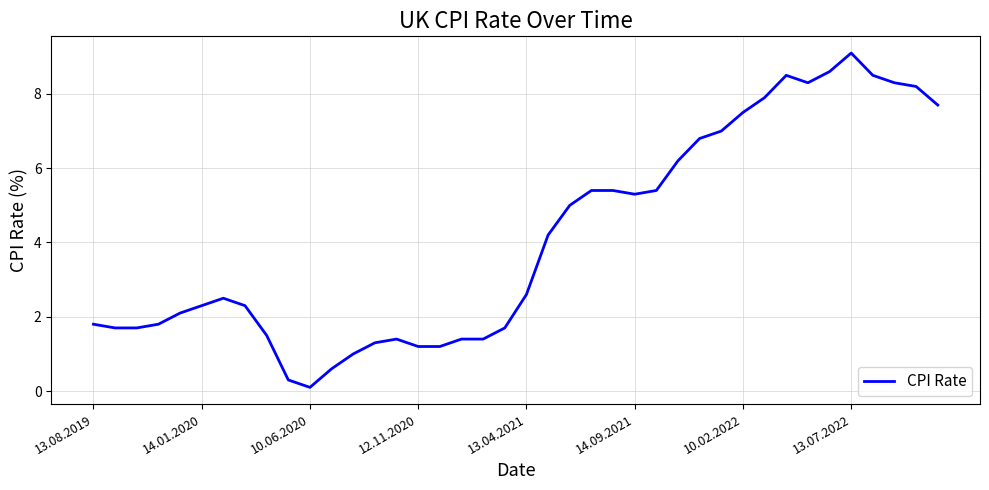

What is the difference between the maximum and minimum values?

9.0